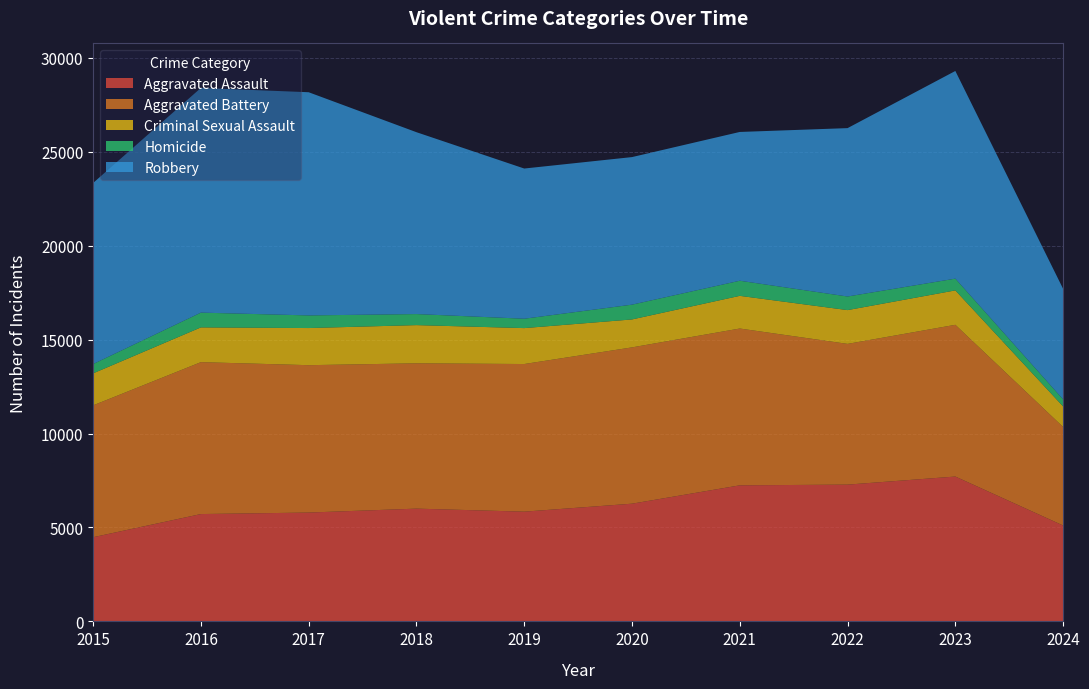

Reading left to right, extract all data points from this chart.

Aggravated Assault: 4480	5713	5793	6002	5841	6265	7242	7280	7710	5104
Aggravated Battery: 7019	8086	7845	7735	7858	8320	8347	7491	8077	5244
Criminal Sexual Assault: 1703	1850	1976	2033	1912	1487	1739	1798	1831	1093
Homicide: 496	786	672	588	499	787	804	724	626	375
Robbery: 9638	11960	11880	9681	7995	7855	7920	8963	11054	5884